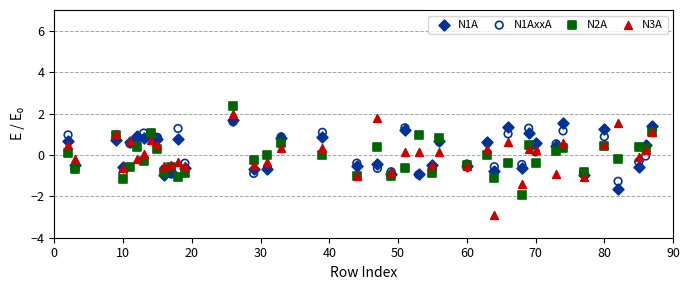

Which series reaches the minimum Y coordinate?

N3A